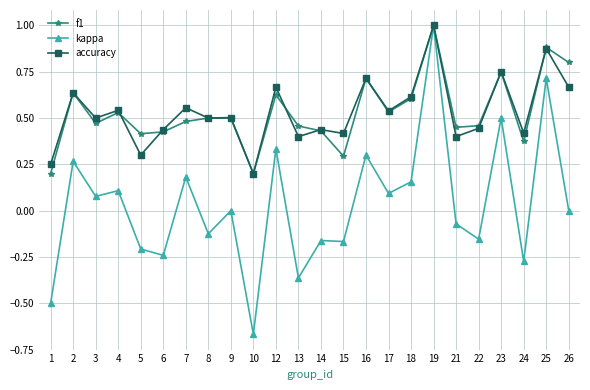

Which category has the lowest value in the kappa series?

10